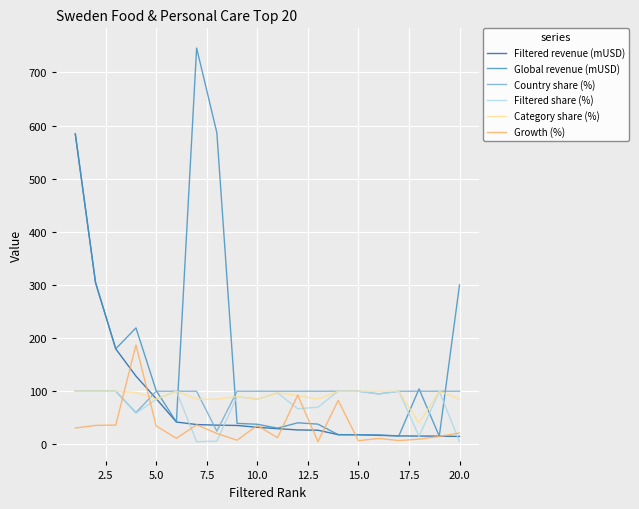

Which series has the largest range (max minus min)?

Global revenue (mUSD)